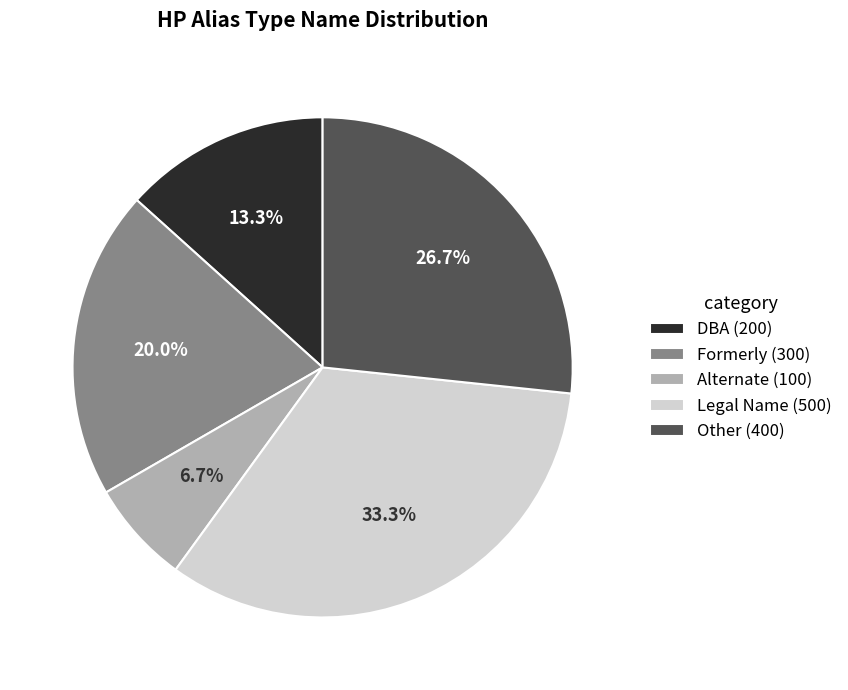

Count the number of slices in the pie.

5